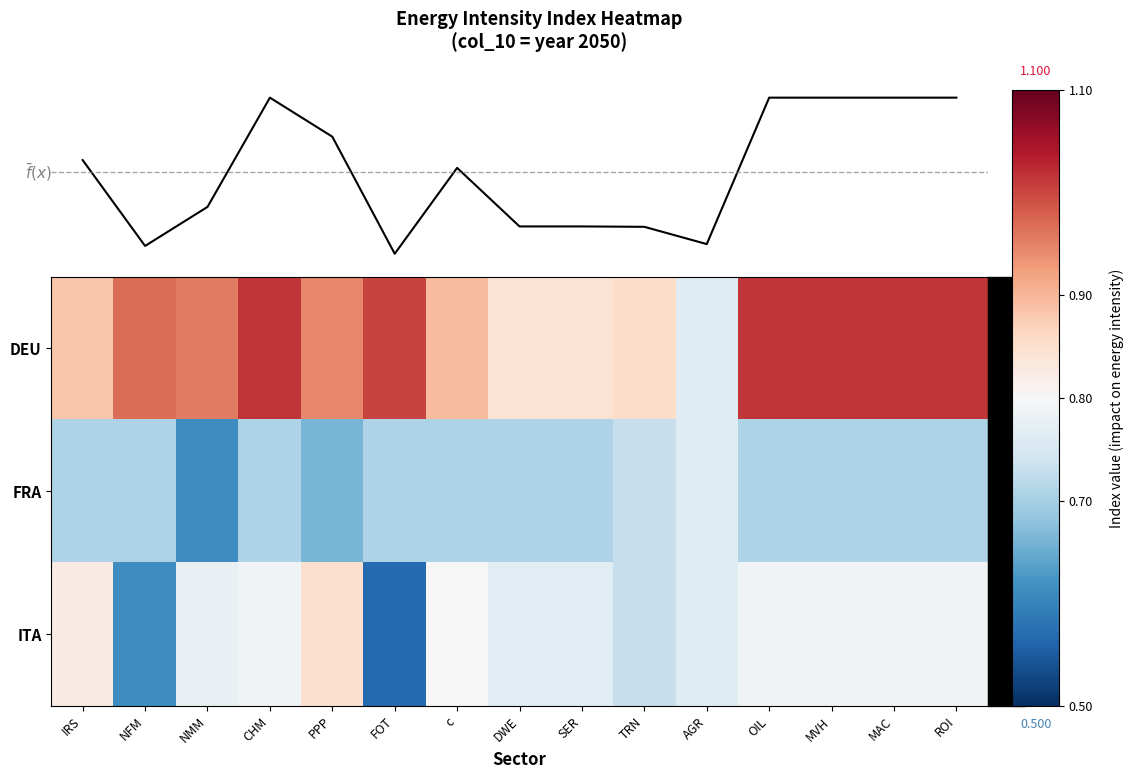

Which category has the highest value in the ITA series?

PPP